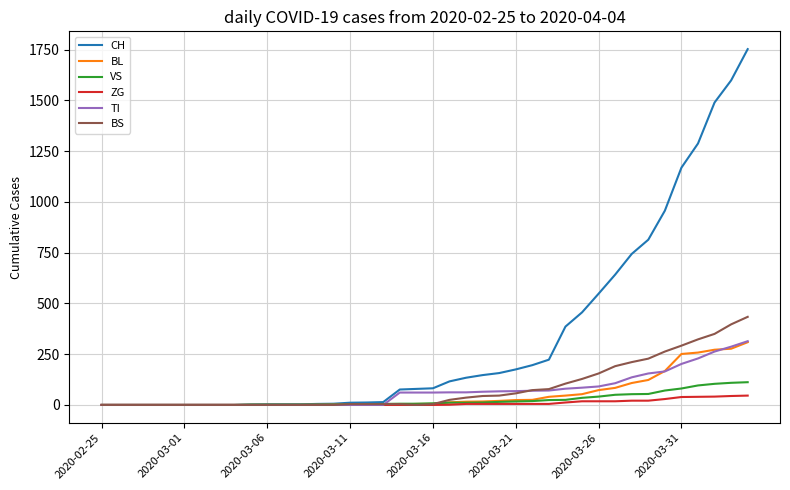

Which series has the largest range (max minus min)?

CH